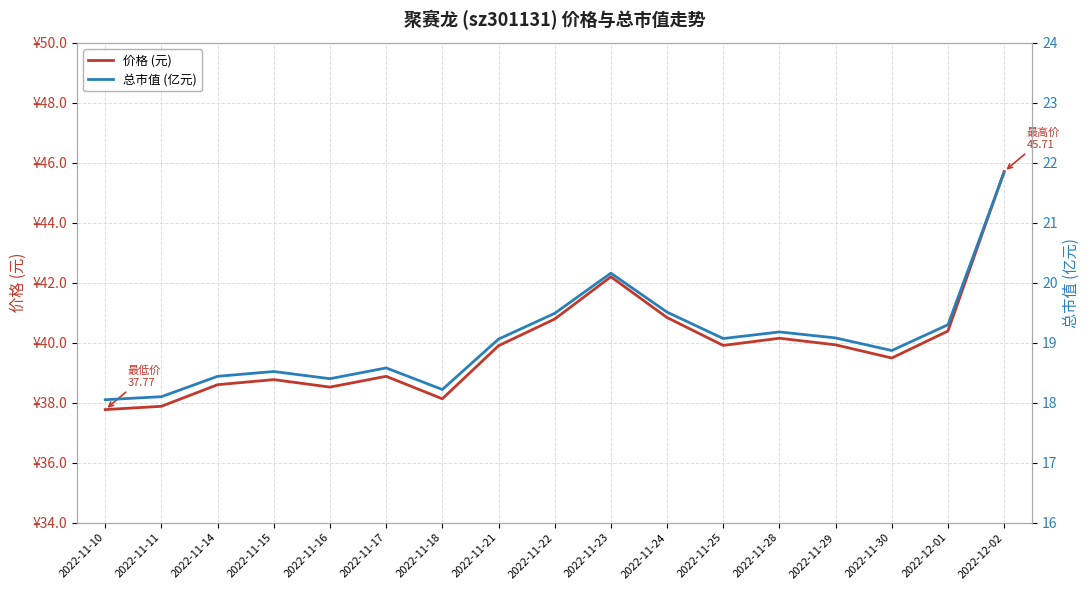

How many interior local peaks does the 总市值 (亿元) series have?

4